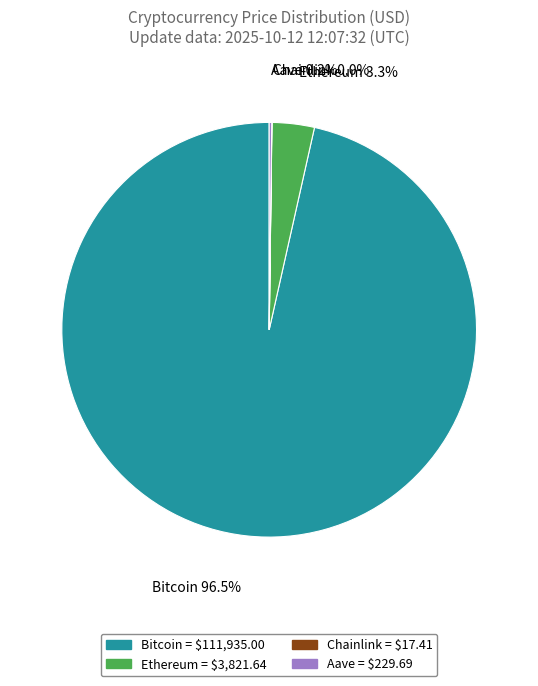

Which category accounts for the majority?

Bitcoin